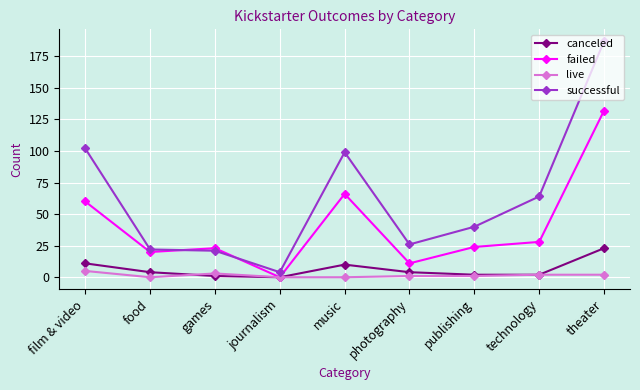

What is the difference between the second highest and minimum values in the successful series?

98